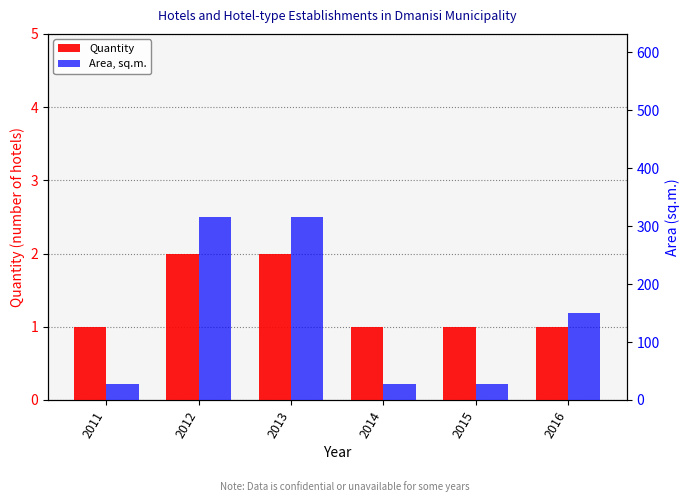

How many bars are there in each group?

2